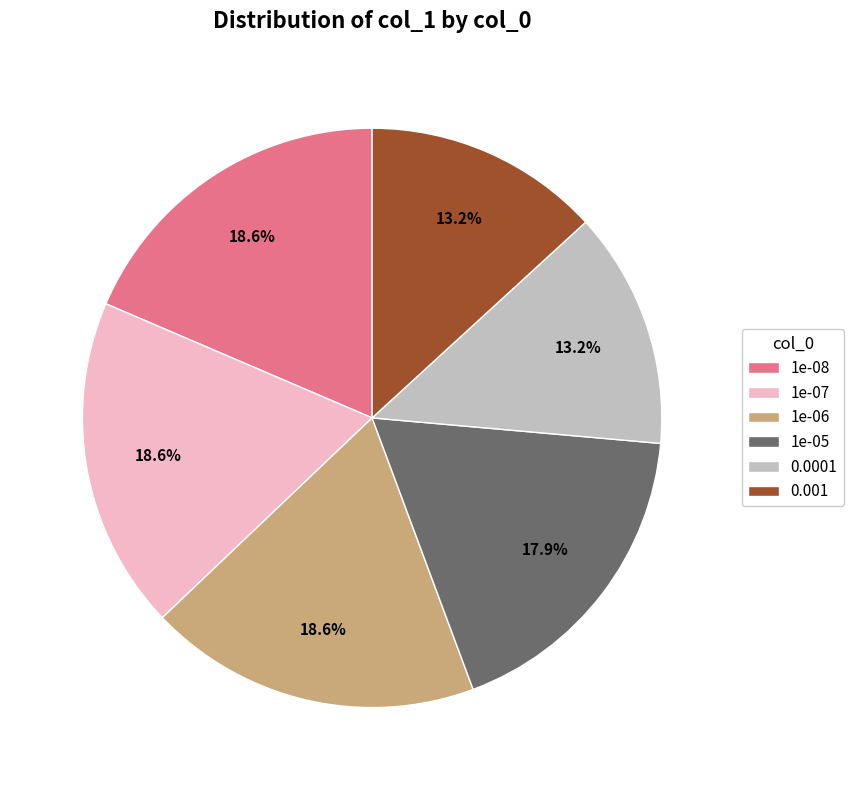

What portion of the pie excludes 1e-08?

81.4%